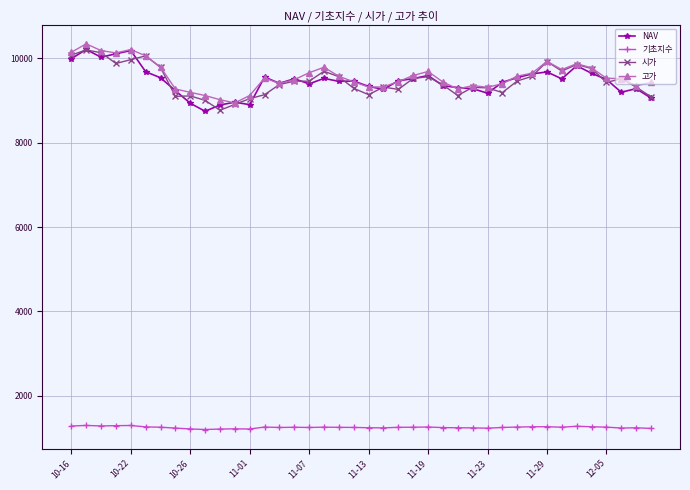

What is the lowest value of the 고가 series?

8945.0